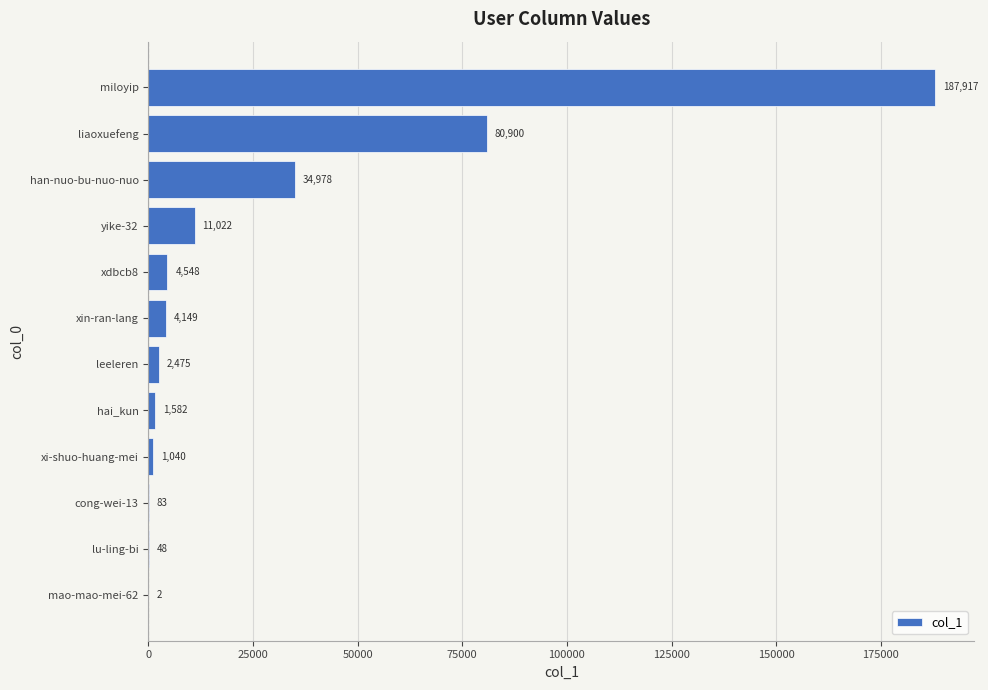

The chart shows a value of 83 at cong-wei-13. True or false?

True